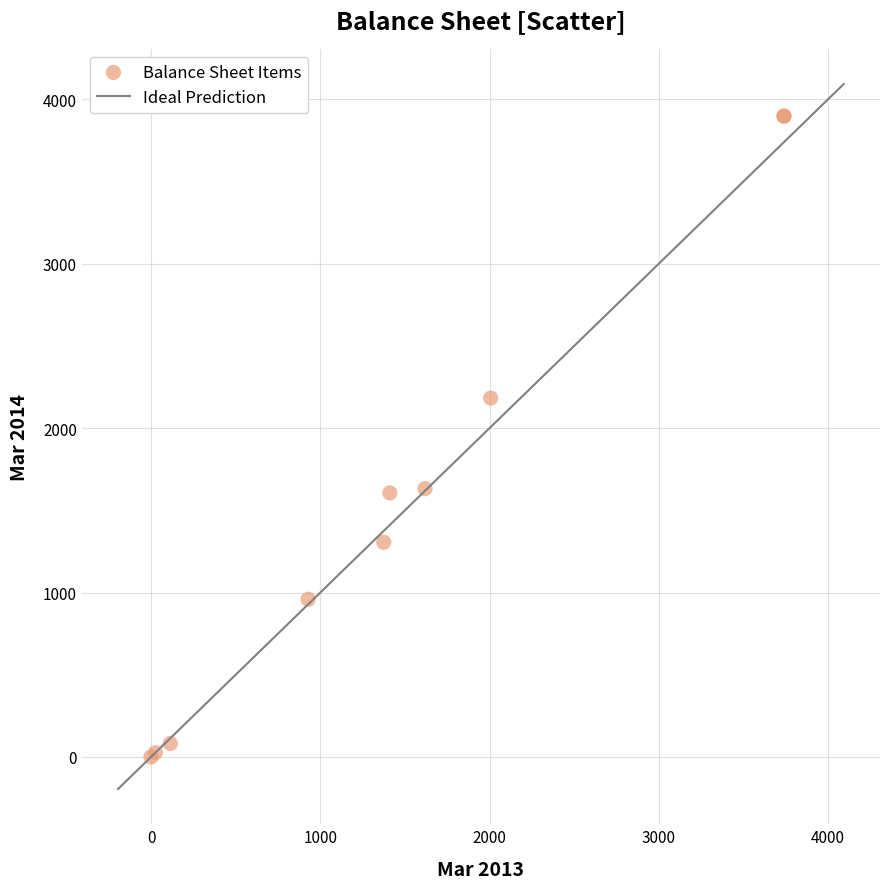

What Y value in the scatter plot is closest to 1949?

2183